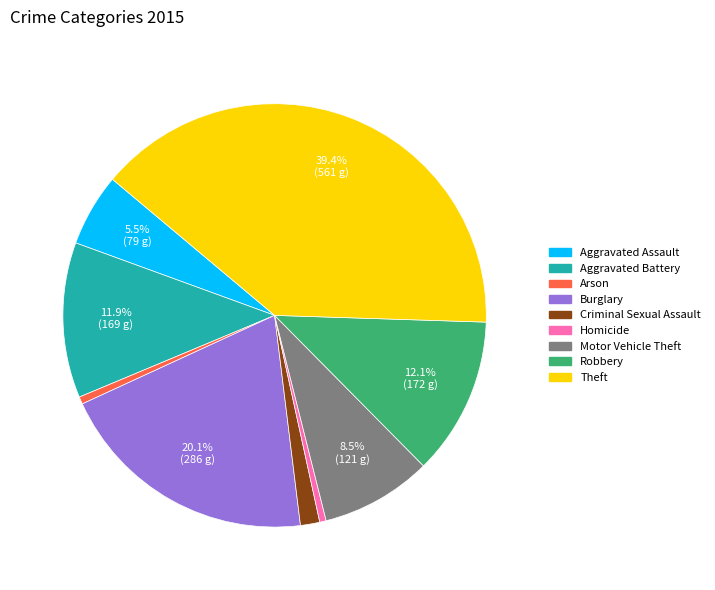

Is it true that Aggravated Battery is 12% of the pie?

True